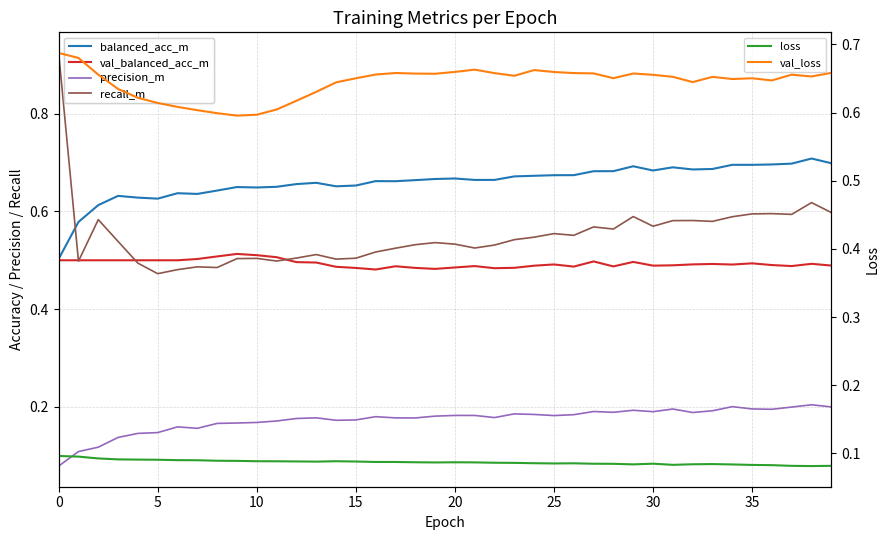

True or false: loss and recall_m intersect in this chart.

False